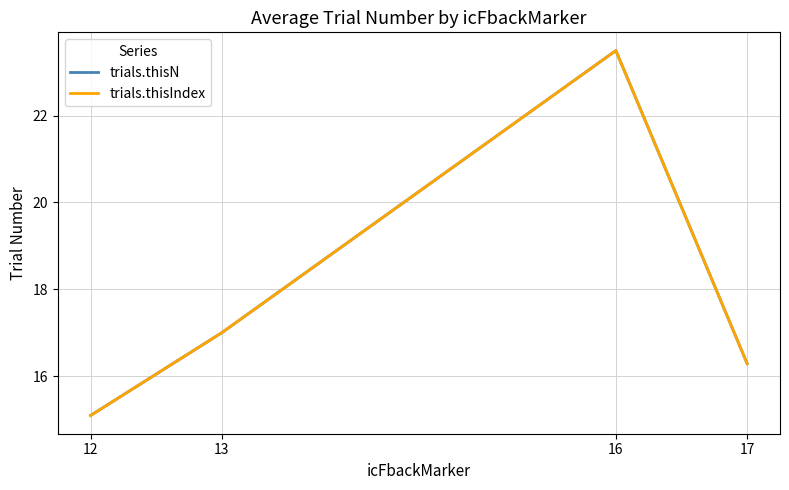

Which series has the largest range (max minus min)?

trials.thisN